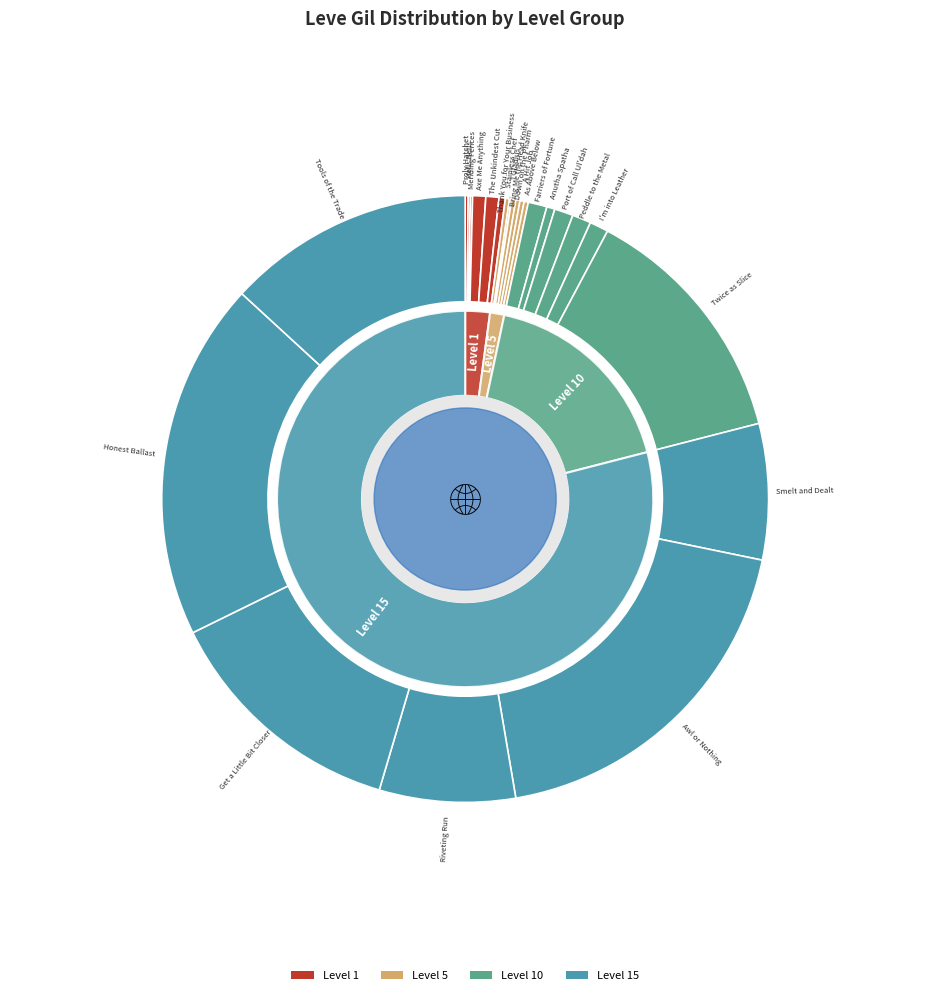

To the nearest percent, what percentage of the pie is Riveting Run?

7%